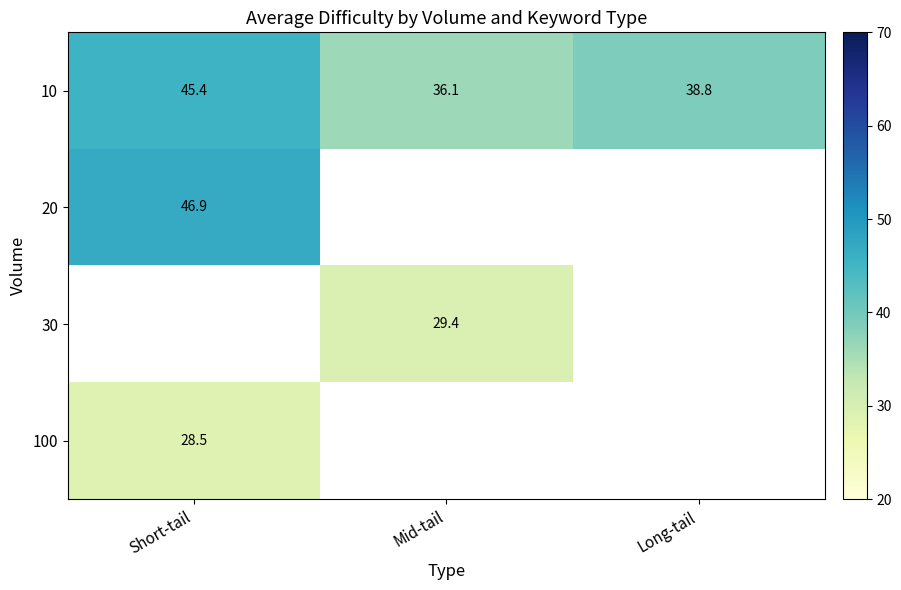

Is the value of 30 at Mid-tail greater than the value of 10 at Long-tail?

No